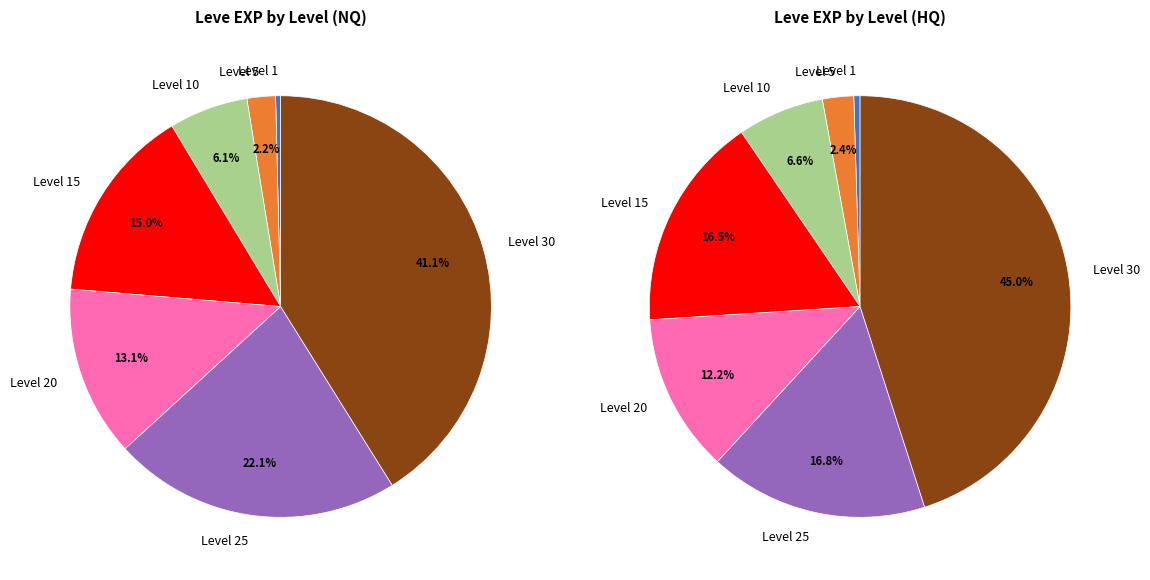

Is it true that Level 10 is 6% of the pie?

True